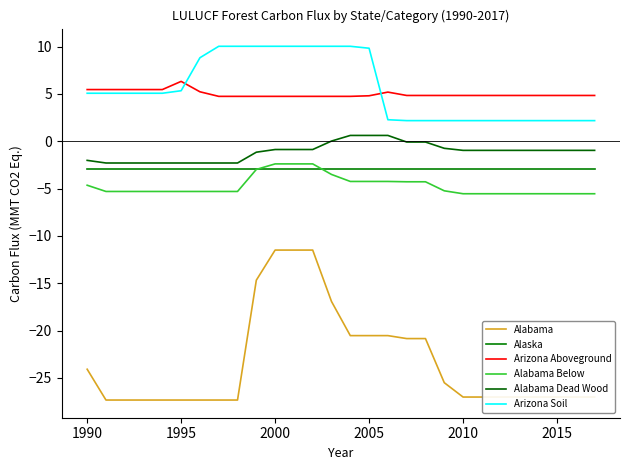

Is this an area chart (filled region under the line)?

No